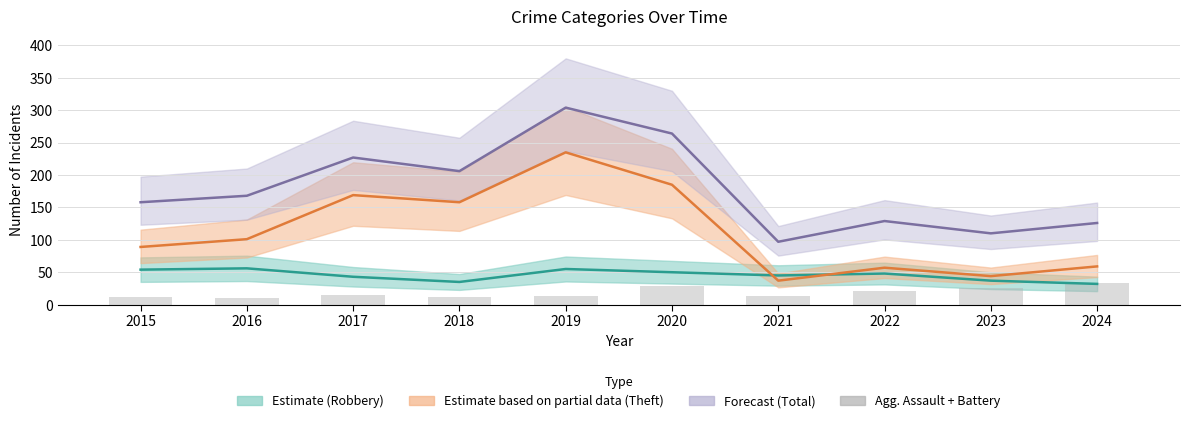

How many series are shown in this chart?

4